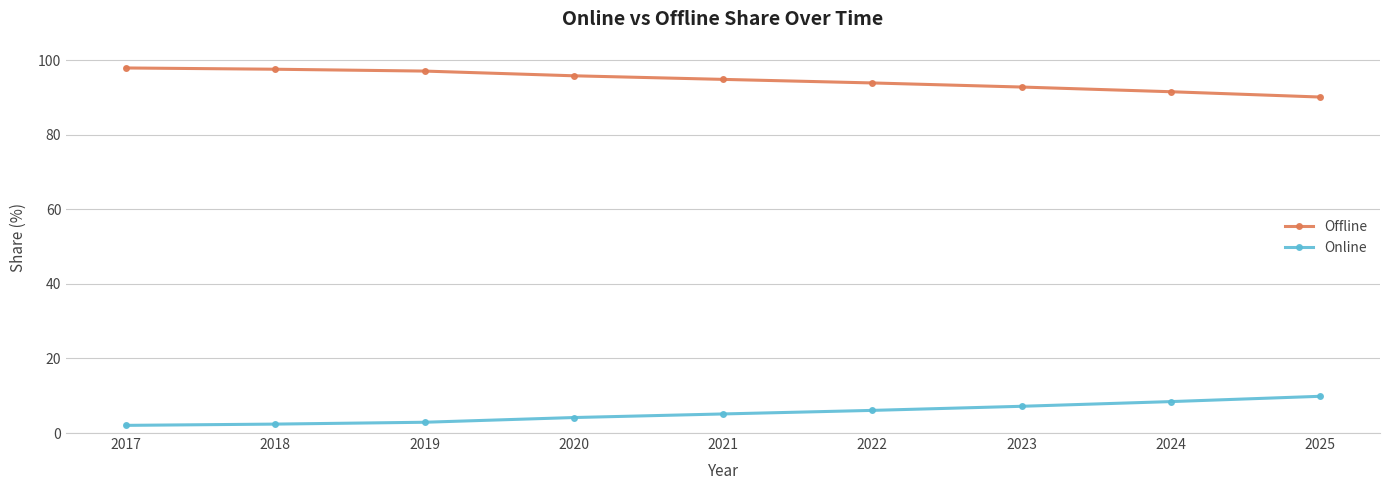

What is the average value of the Online series?

5.4